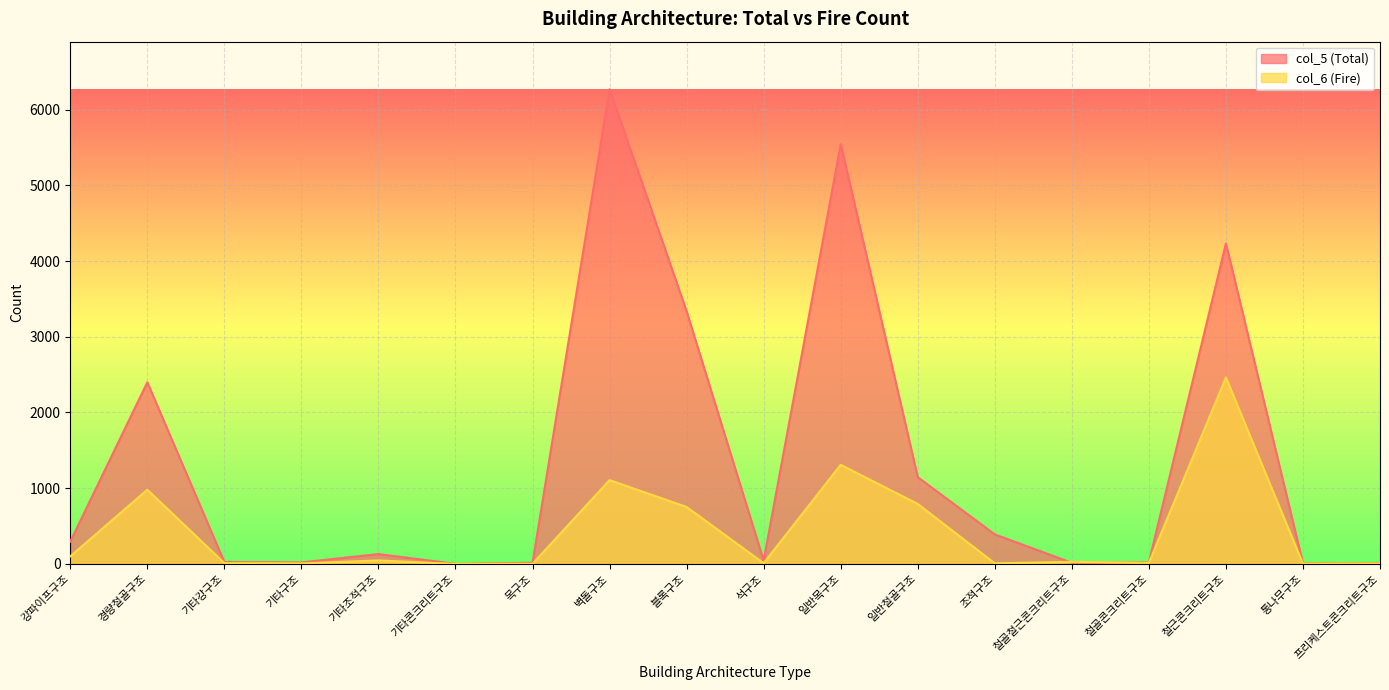

At which category does col_5 (Total) reach its first local peak?

경량철골구조